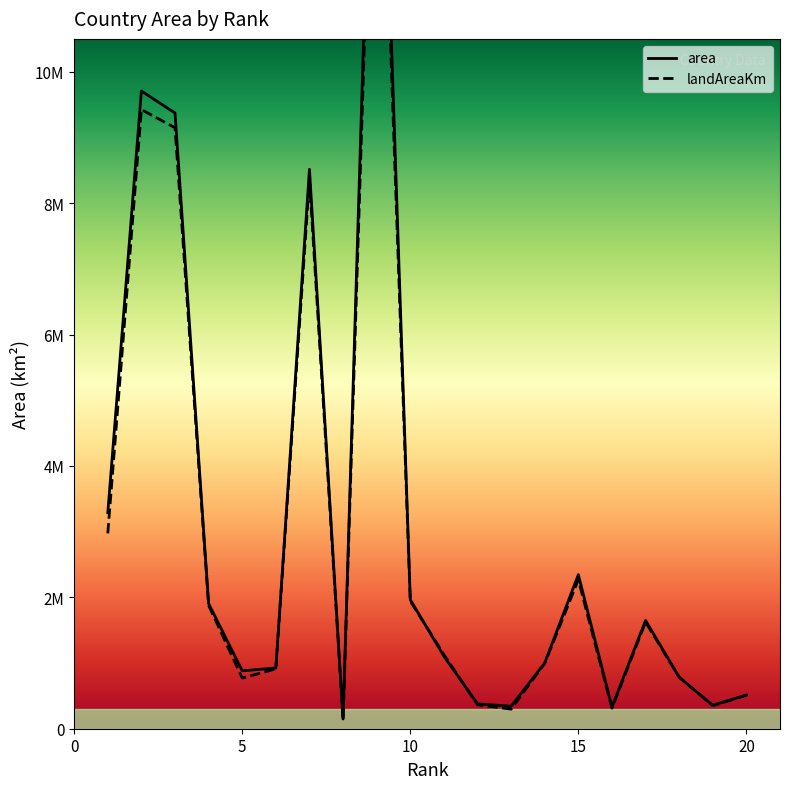

Is it true that landAreaKm equals 437406.3 at Turkey?

False